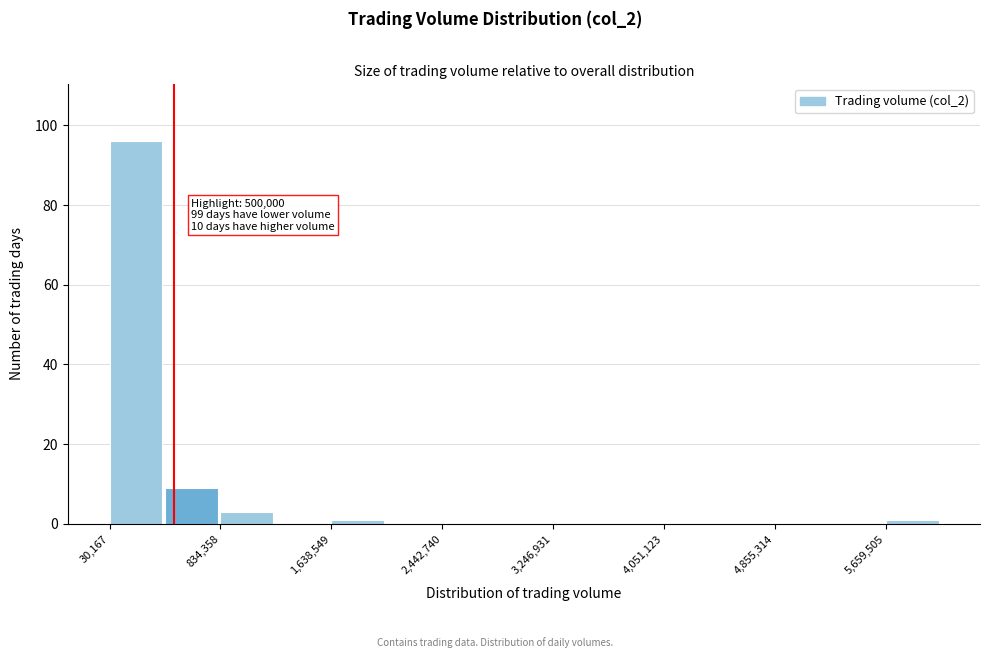

Over which range of the x-axis is the bar tallest?

0 to 400000